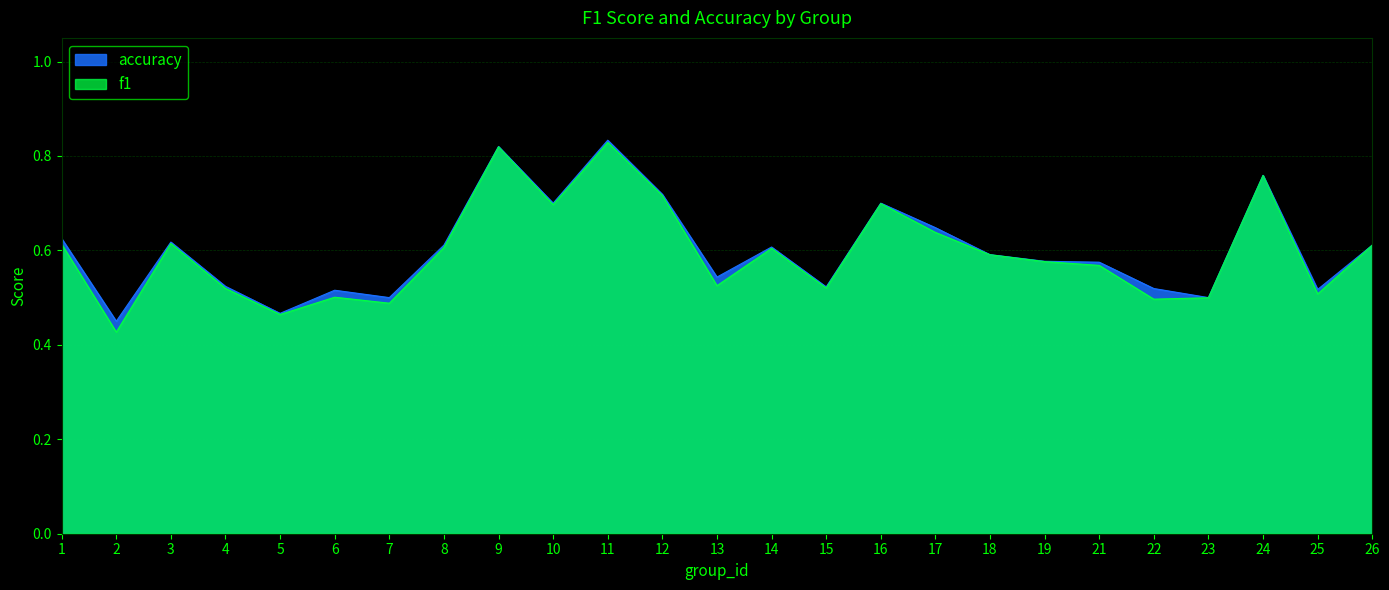

True or false: f1 has more than 1 points higher than both neighbors.

True